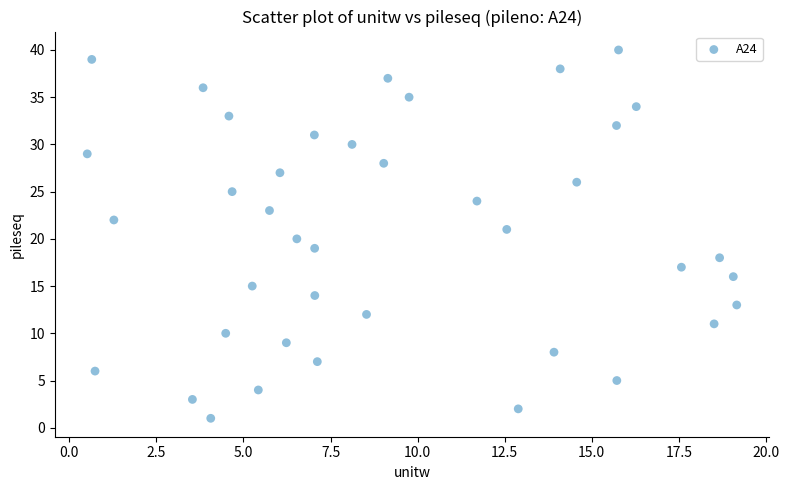

What is the range of Y values (max minus min)?

39